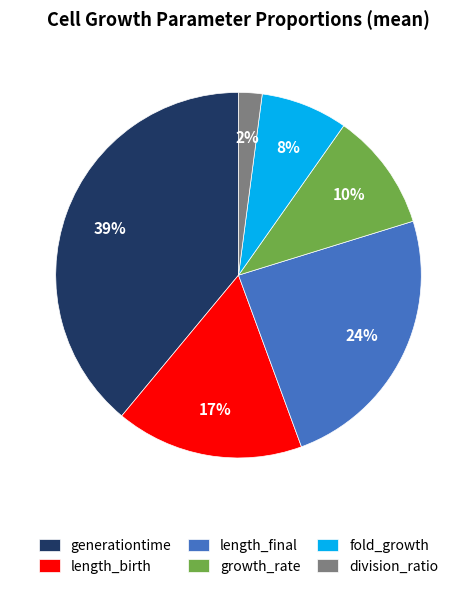

What percentage is the fold_growth slice, to the nearest percent?

8%